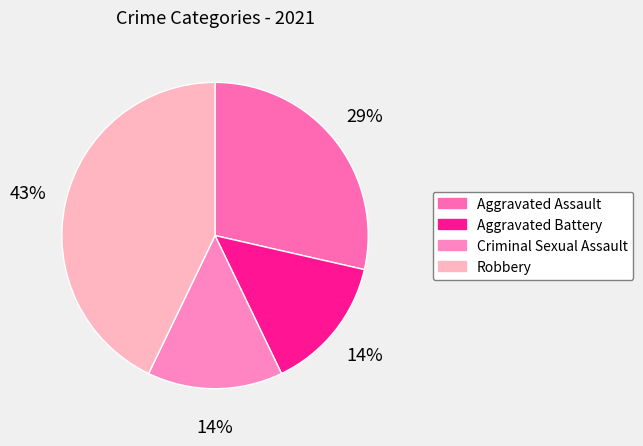

How many slices are in this pie chart?

4